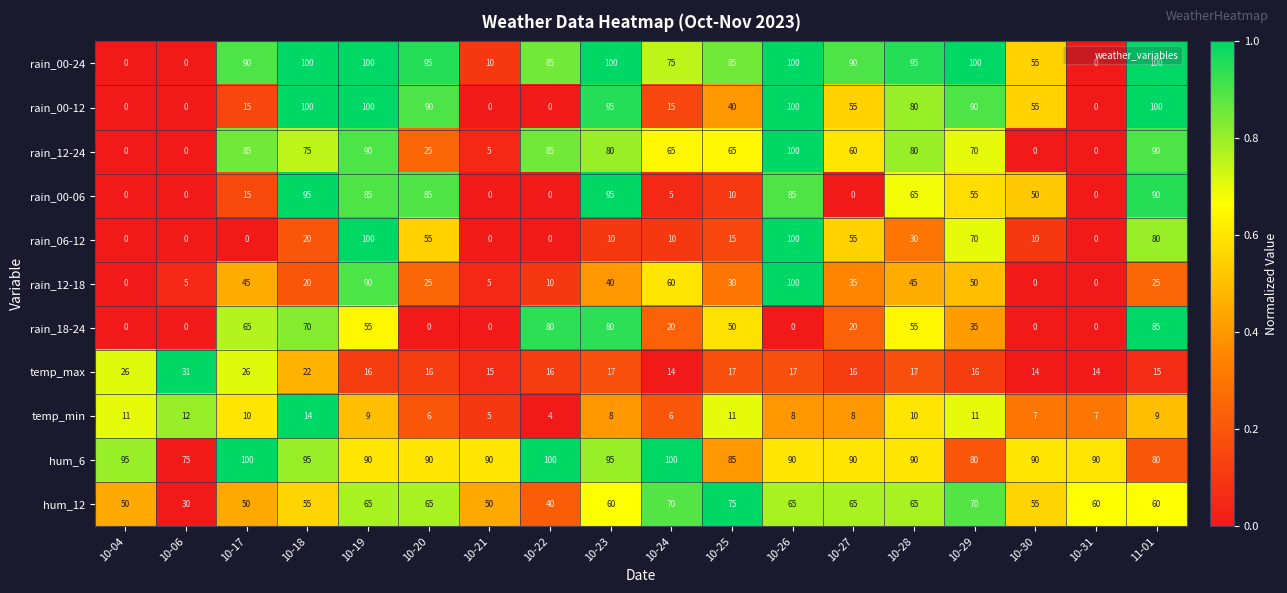

Between 10-24 and 10-28, which series saw the biggest shift?

rain_00-12